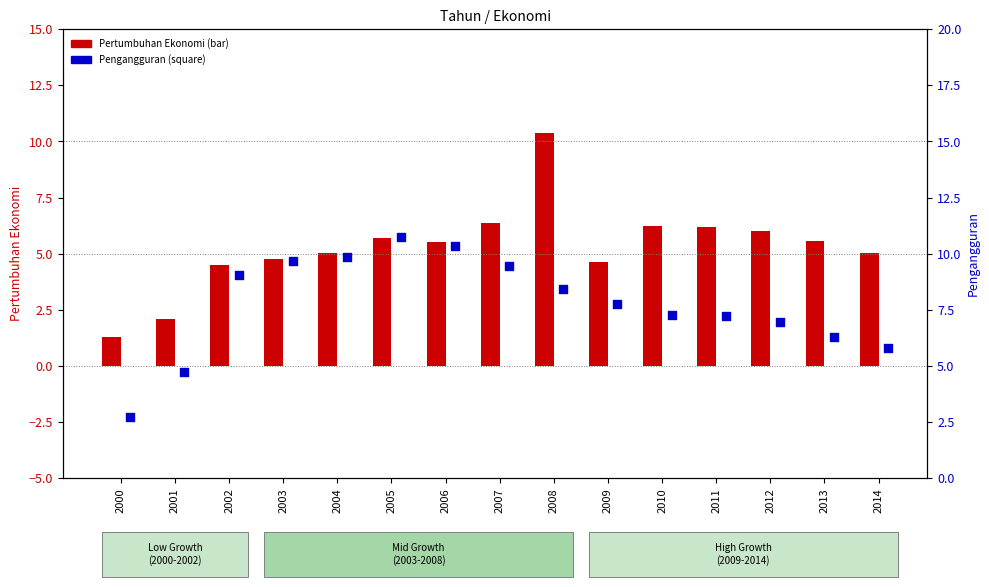

Which series contains the highest Y value?

Pengangguran